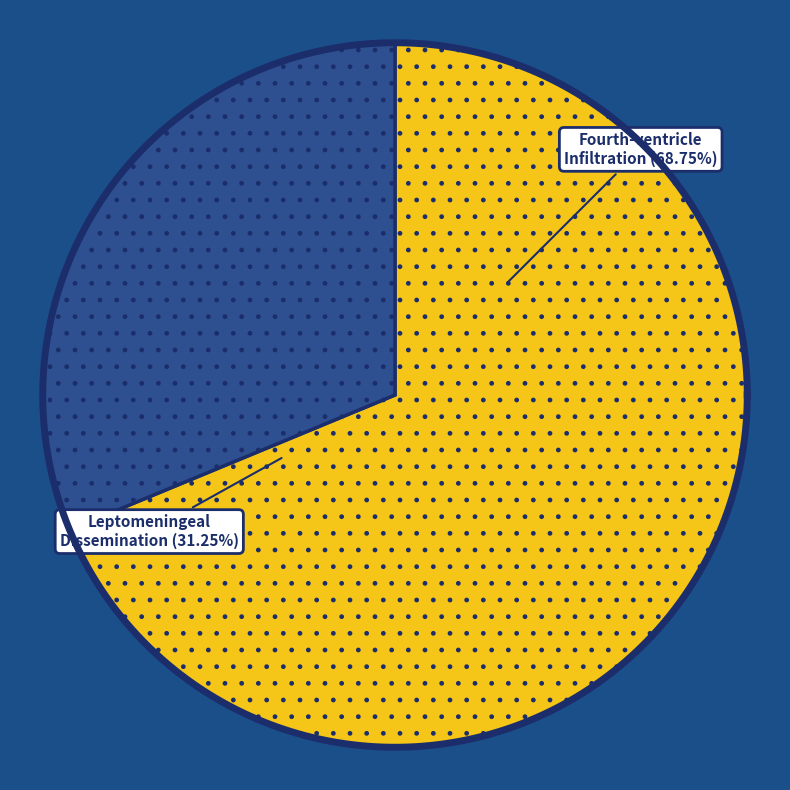

What percentage is the Fourth-ventricle Infiltration slice, to the nearest percent?

69%